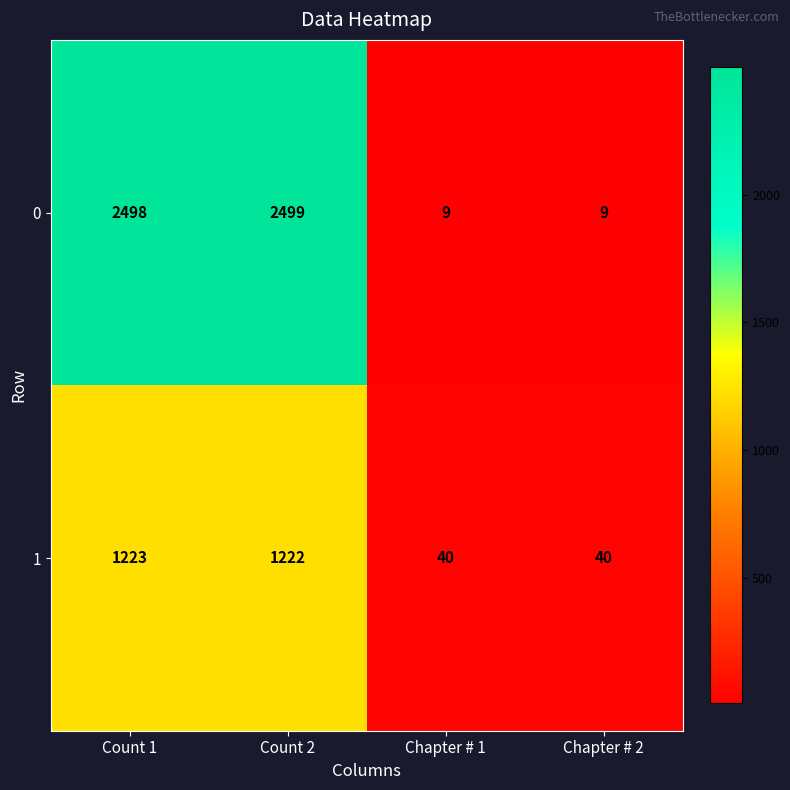

Between Count 2 and Chapter # 2, which series saw the biggest shift?

0